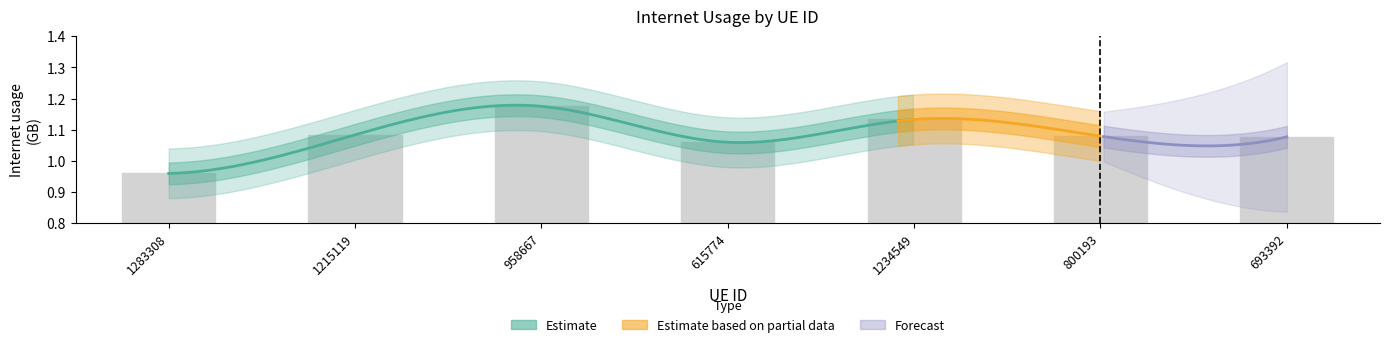

What is the label of the 7th bar from the right?

1283308